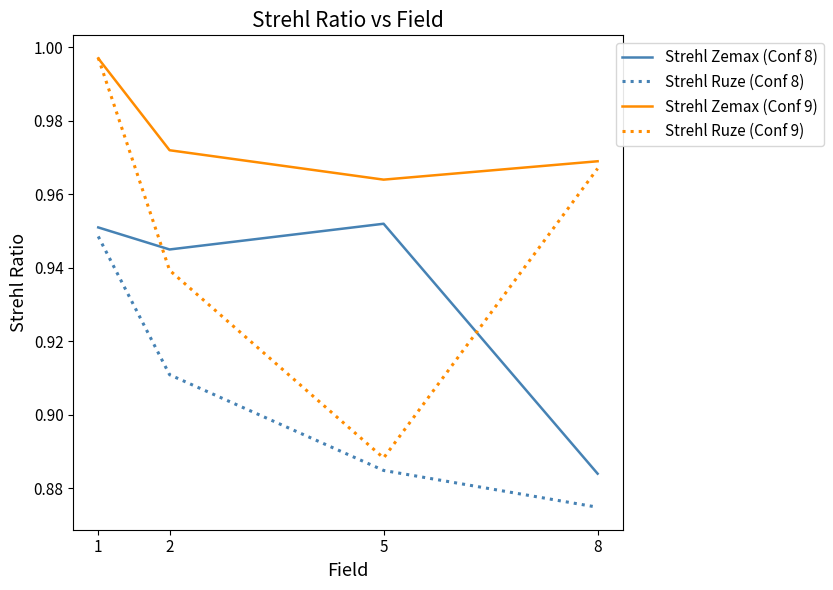

At which label does Strehl Zemax (Conf 9) reach its minimum?

5